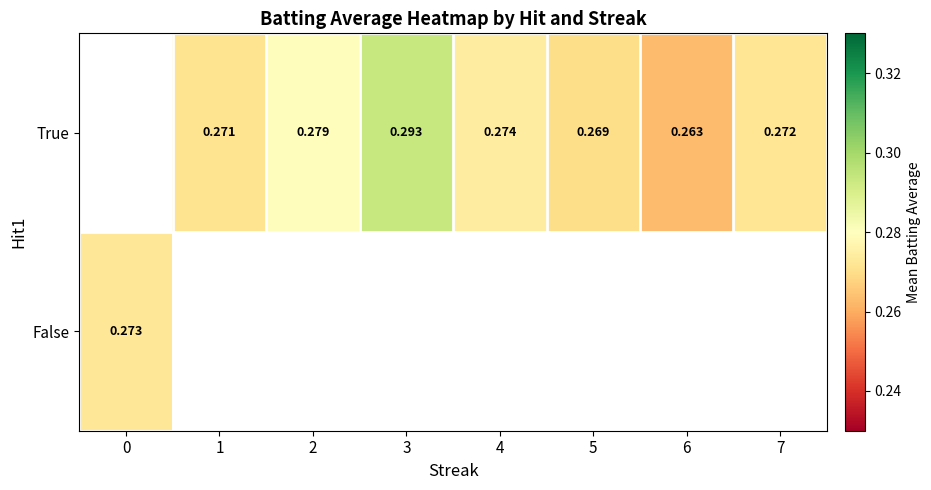

Rank the series by their average value, from highest to lowest.

False, True